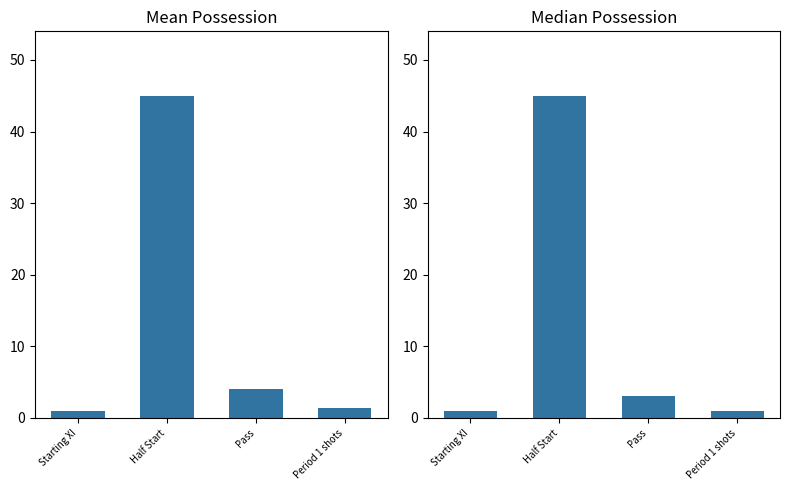

What is the total value across all series at Pass?

7.1